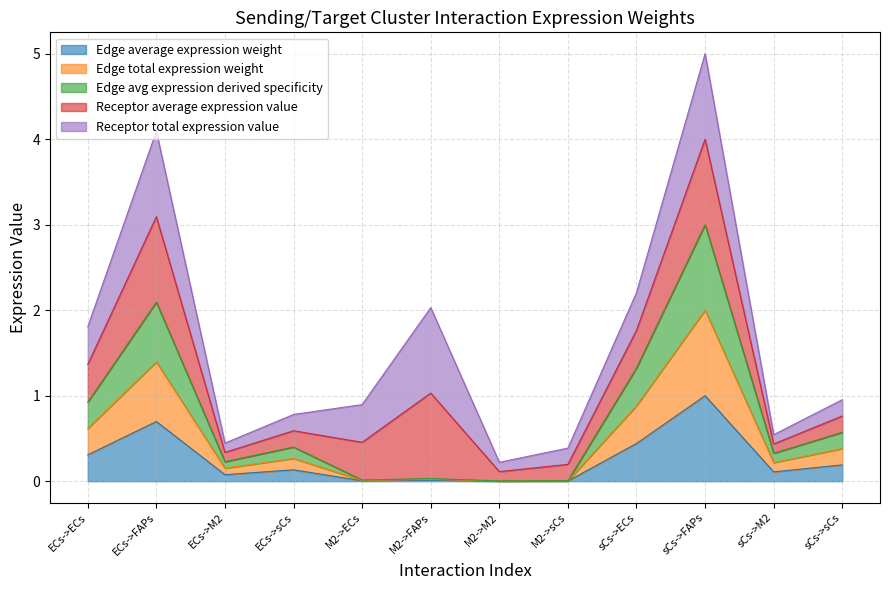

True or false: Edge avg expression derived specificity and Edge average expression weight cross at least once.

False